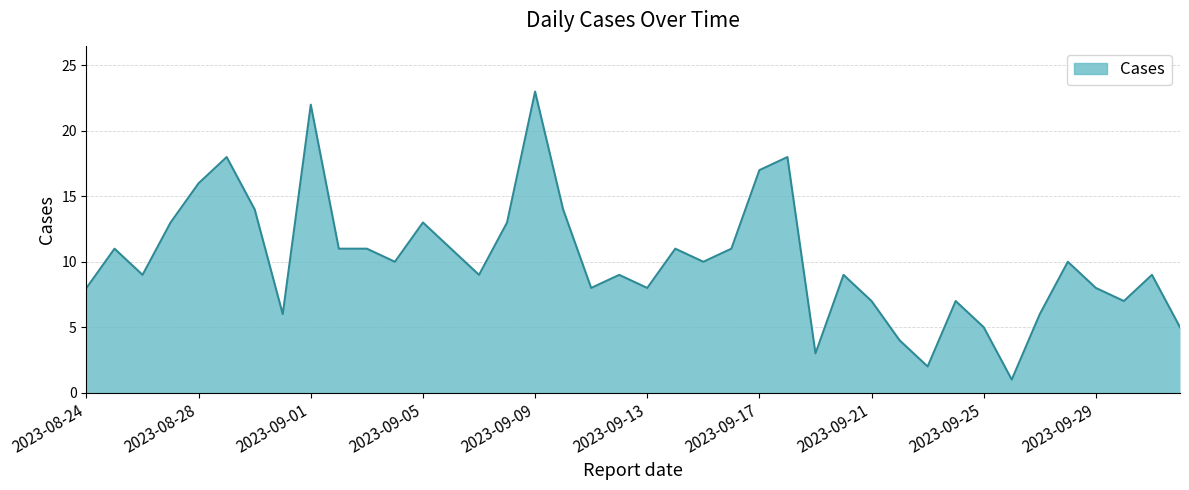

What is the difference between the maximum and minimum values?

22